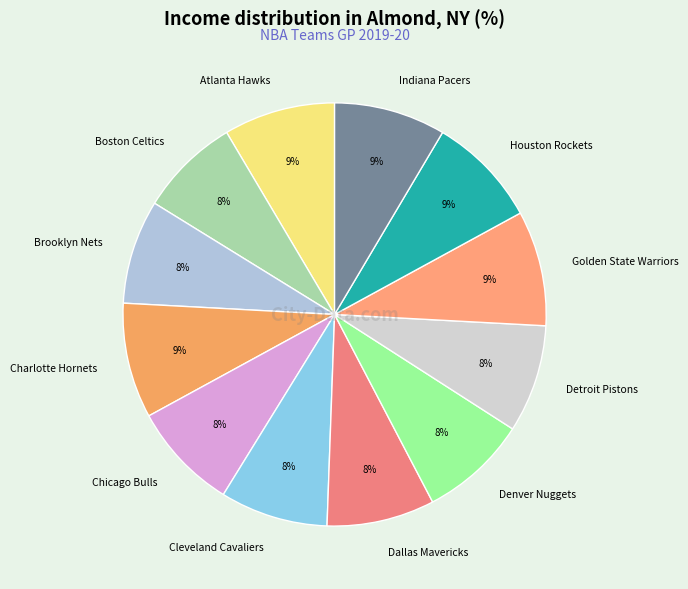

Is it true that Cleveland Cavaliers is 8% of the pie?

True